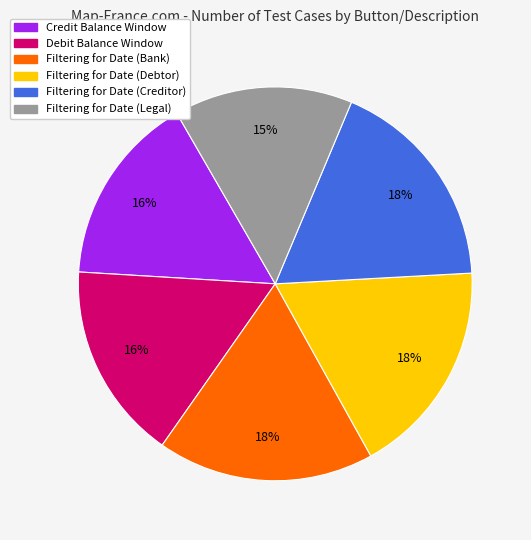

The Filtering for Date (Bank) slice represents 24% of the pie. True or false?

False